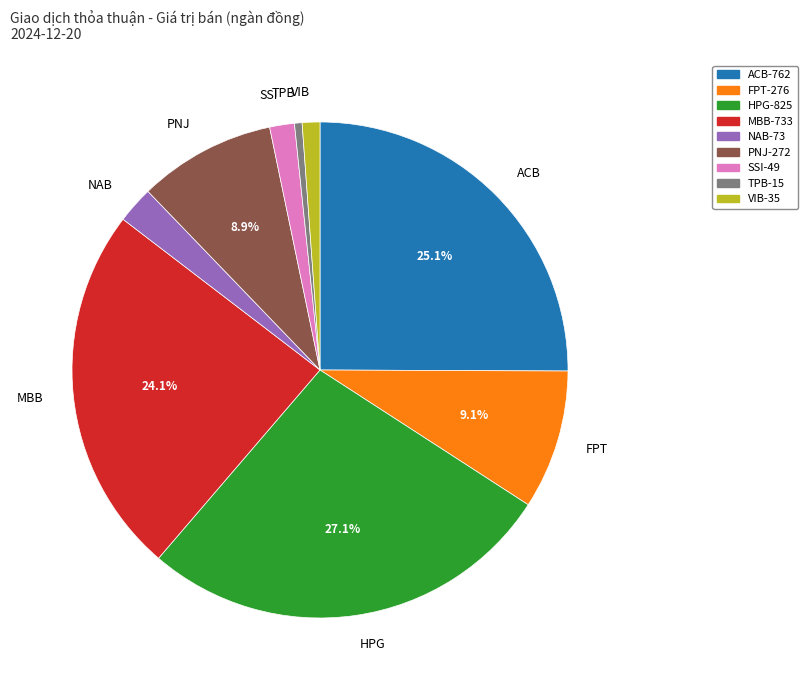

Which slice is the smallest?

TPB